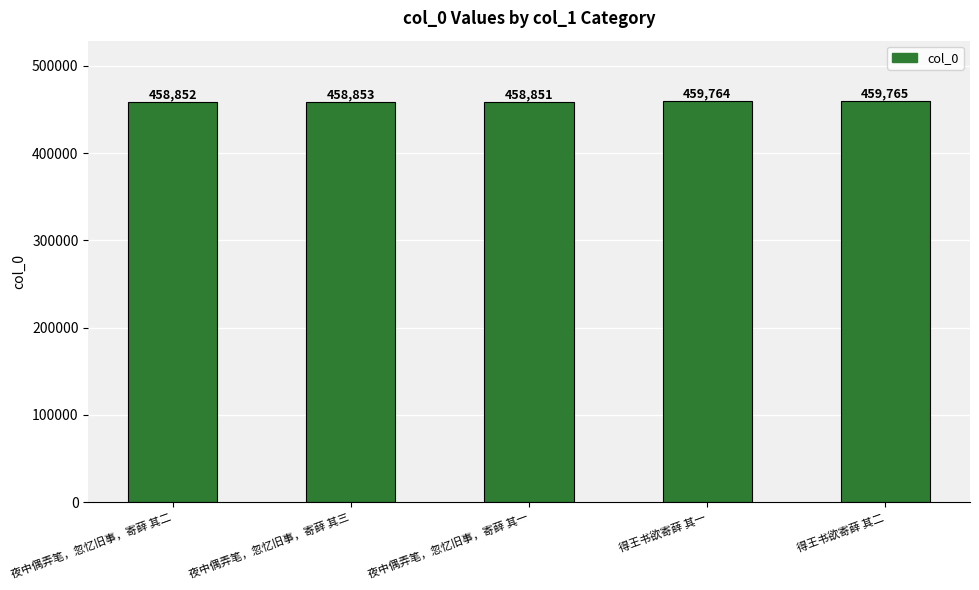

Reading right to left, what are all the values shown in this chart?

459765	459764	458851	458853	458852